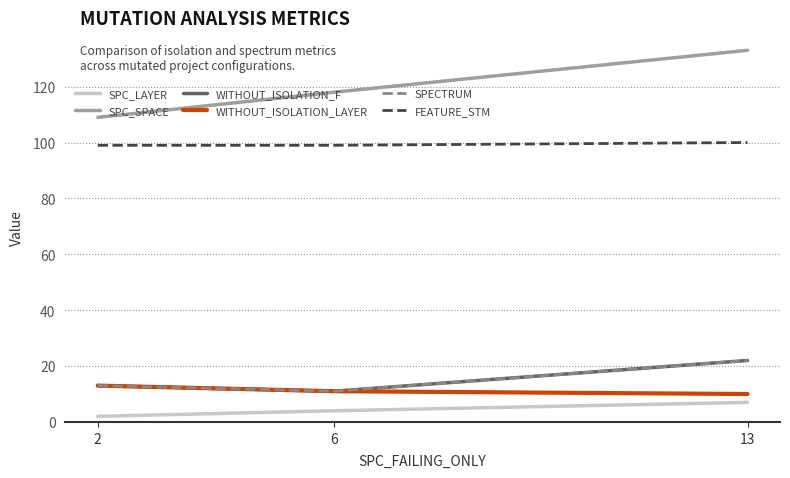

Reading left to right, list all the values displayed in this chart.

SPC_LAYER: 2=2	6=4	13=7
SPC_SPACE: 2=109	6=118	13=133
WITHOUT_ISOLATION_F: 2=13	6=11	13=22
WITHOUT_ISOLATION_LAYER: 2=13	6=11	13=10
SPECTRUM: 2=13	6=11	13=22
FEATURE_STM: 2=99	6=99	13=100